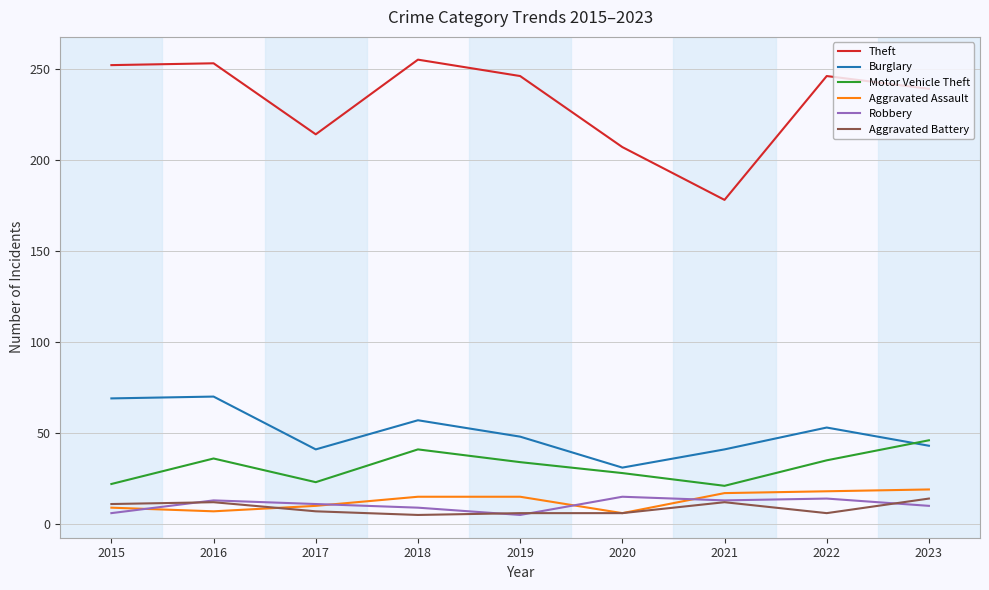

What is the total value across all series at 2022?

372